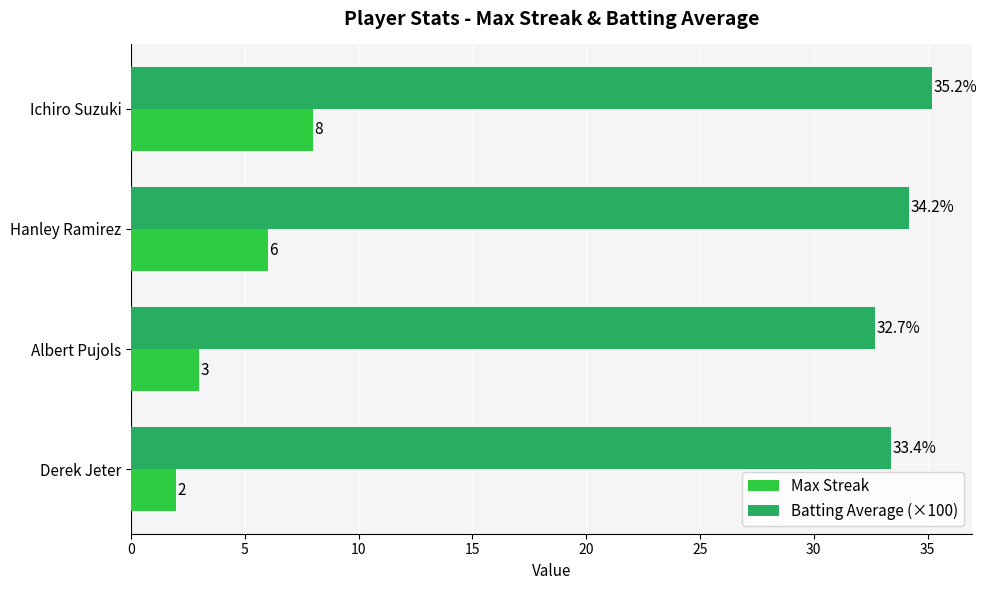

What is the minimum value shown in the chart?

2.0